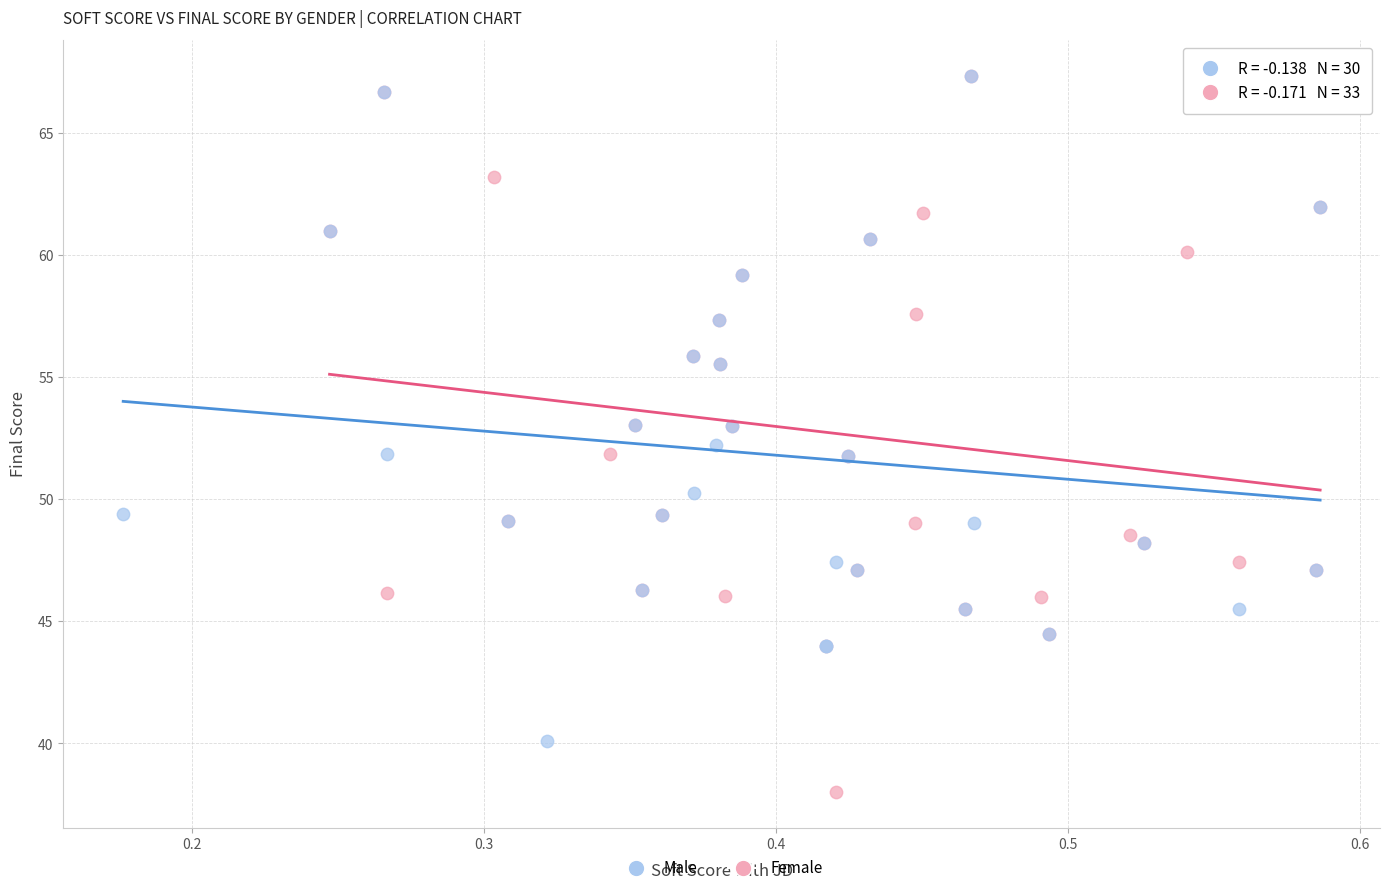

Which series has the largest Y range (max minus min)?

Female